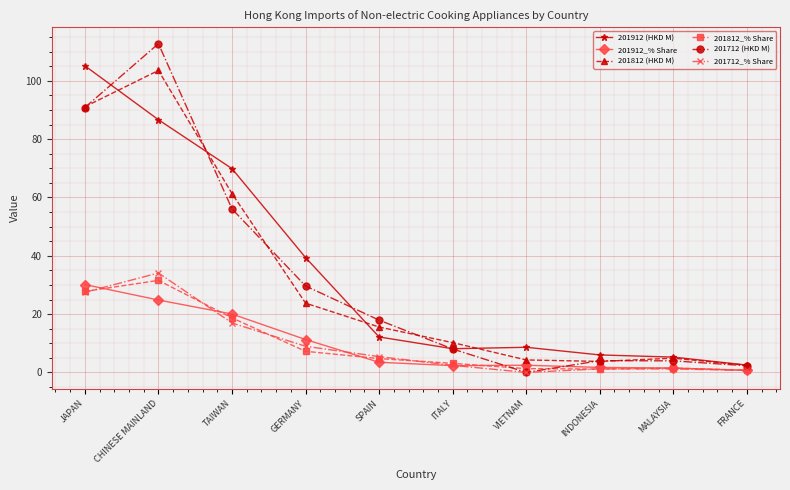

Where does the 201712 (HKD M) series first go above 17?

JAPAN